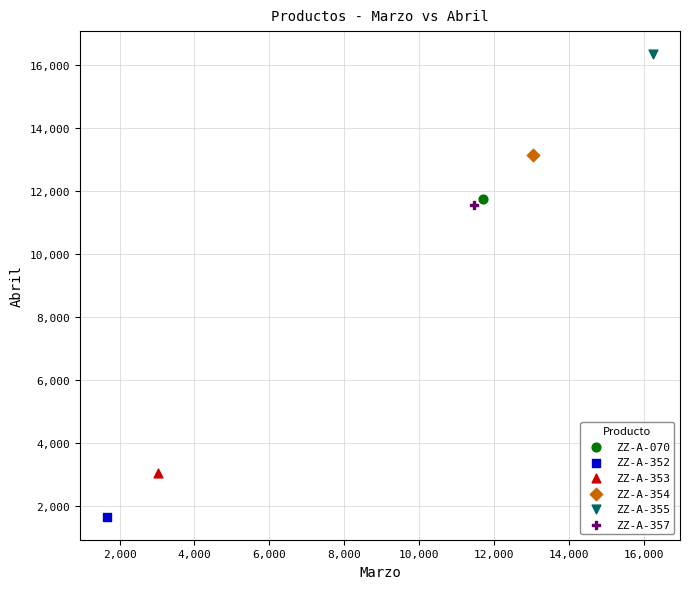

What are all the series names shown in the legend?

ZZ-A-070, ZZ-A-352, ZZ-A-353, ZZ-A-354, ZZ-A-355, ZZ-A-357